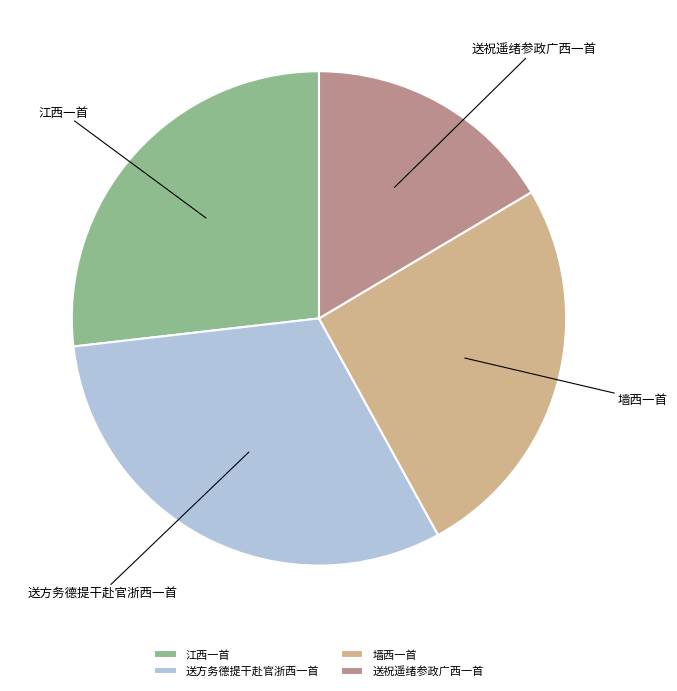

Is the sum of 送祝遥绪参政广西一首 and 送方务德提干赴官浙西一首 greater than half?

No